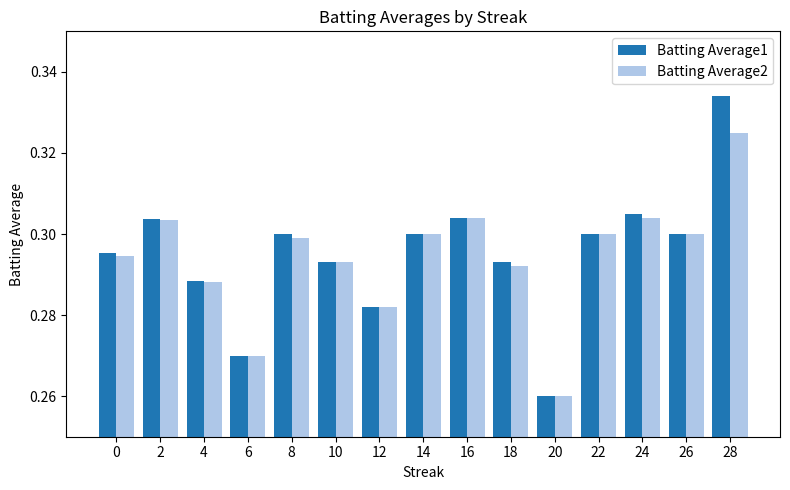

Rank the series by their maximum value, from lowest to highest.

Batting Average2, Batting Average1